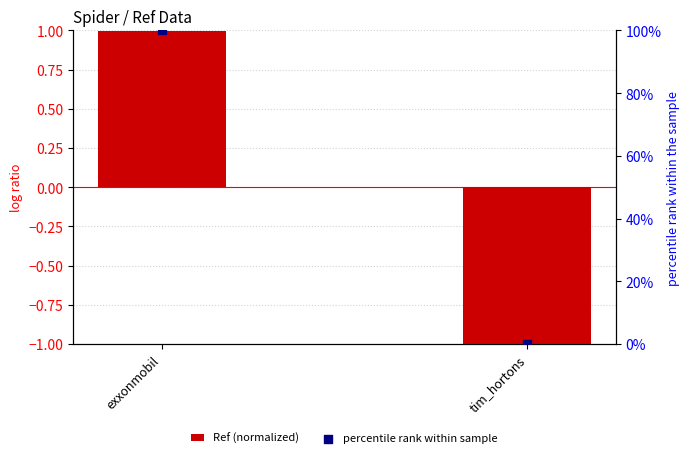

What are all the series names shown in the legend?

Ref (normalized), percentile rank within sample